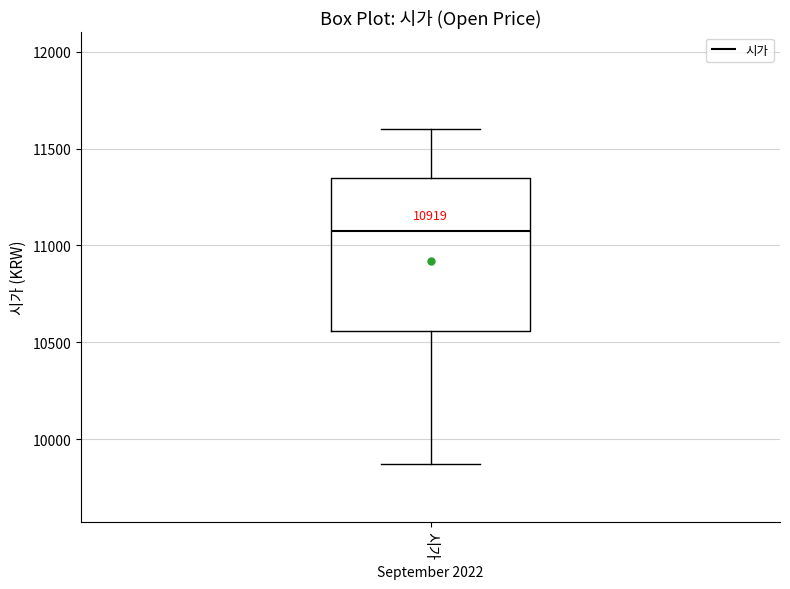

Where does the lower whisker of the box for 시가 end on the y-axis? The values are not printed on the chart, so give them approximately, as read against the axis.

9850